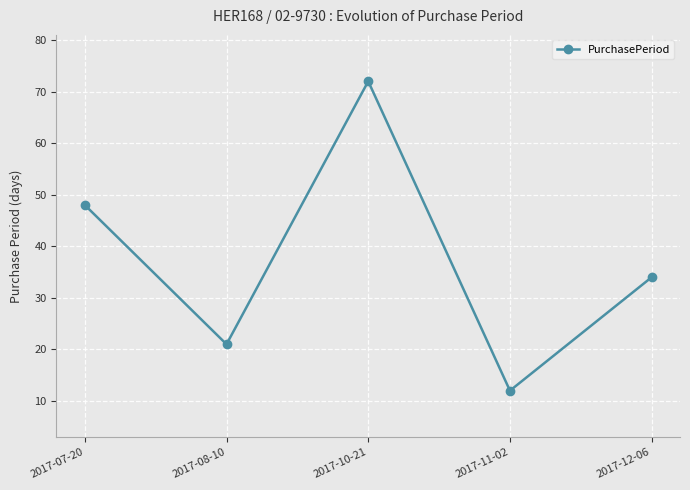

Reading left to right, what are all the values shown in this chart?

2017-07-20=48	2017-08-10=21	2017-10-21=72	2017-11-02=12	2017-12-06=34